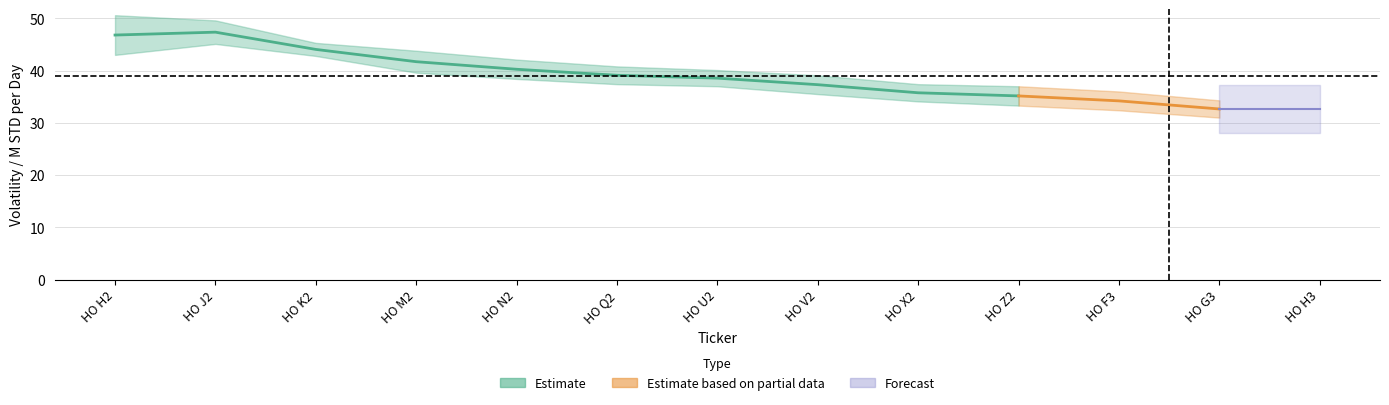

How many lines are shown in the chart?

3